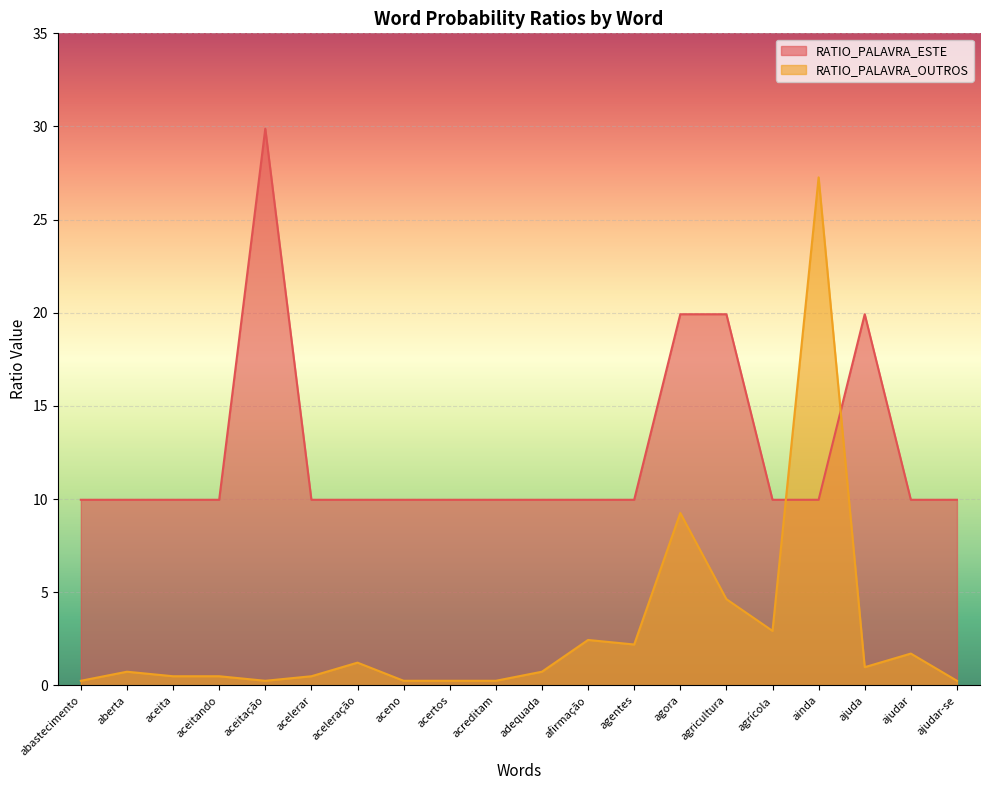

What are all the series names shown in the legend?

RATIO_PALAVRA_ESTE, RATIO_PALAVRA_OUTROS